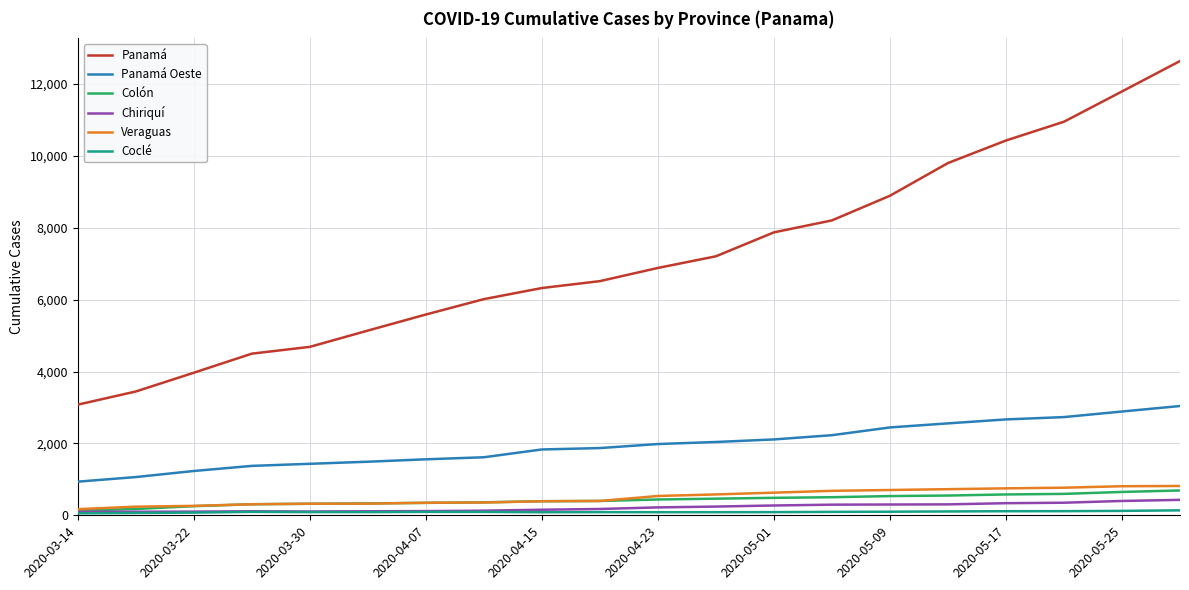

True or false: Panamá Oeste and Panamá intersect in this chart.

False